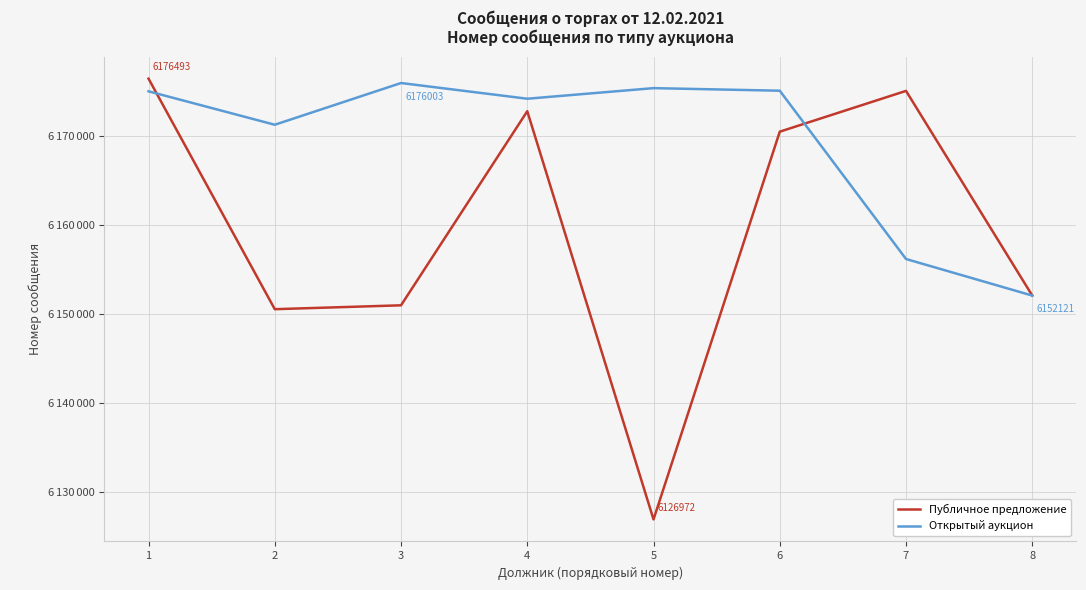

Does the chart display data point markers on the line(s)?

No